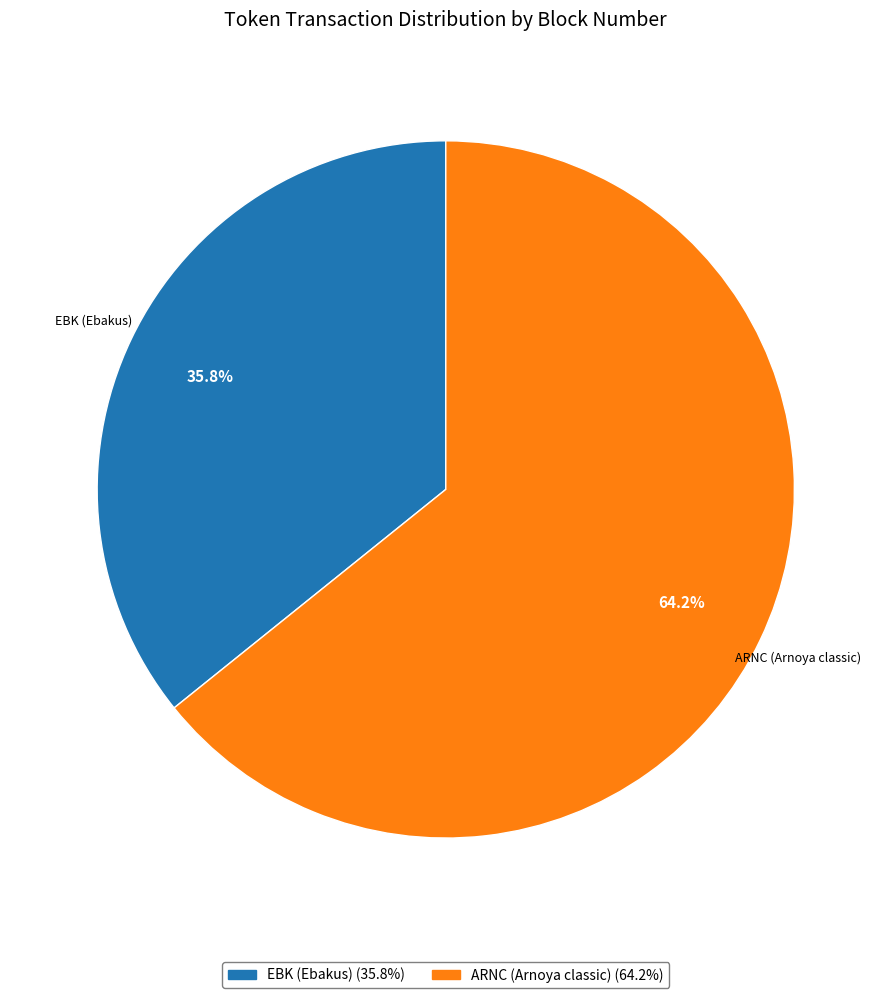

Is there a majority slice in this chart?

Yes